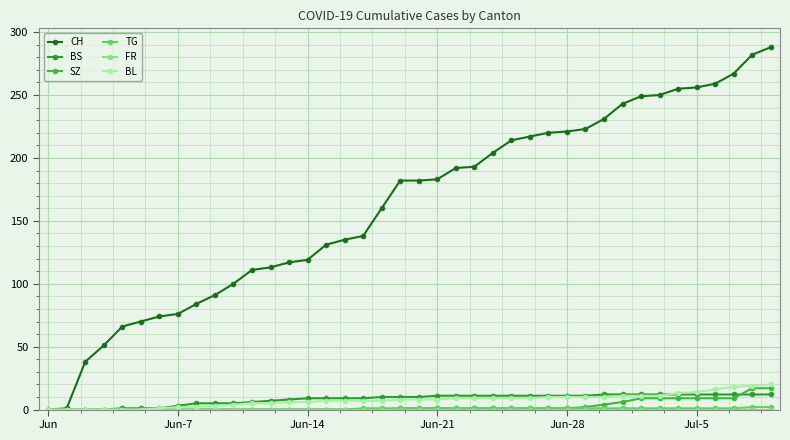

How many lines are shown in the chart?

6